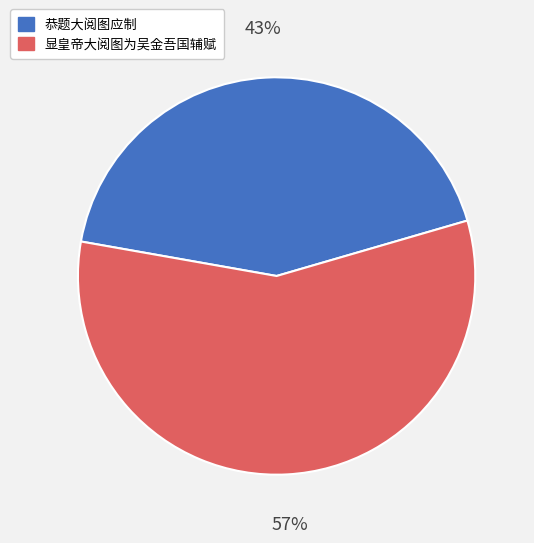

The 显皇帝大阅图为吴金吾国辅赋 slice represents 48% of the pie. True or false?

False